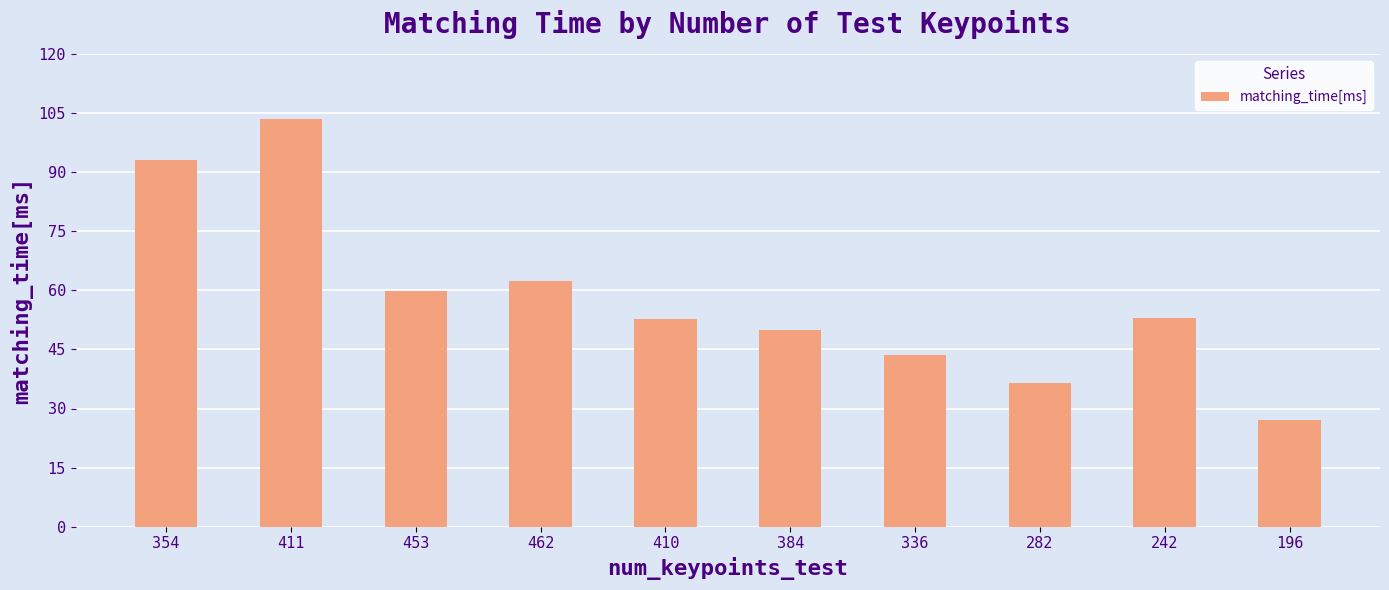

What is the change in value from 462 to 242?

-9.4